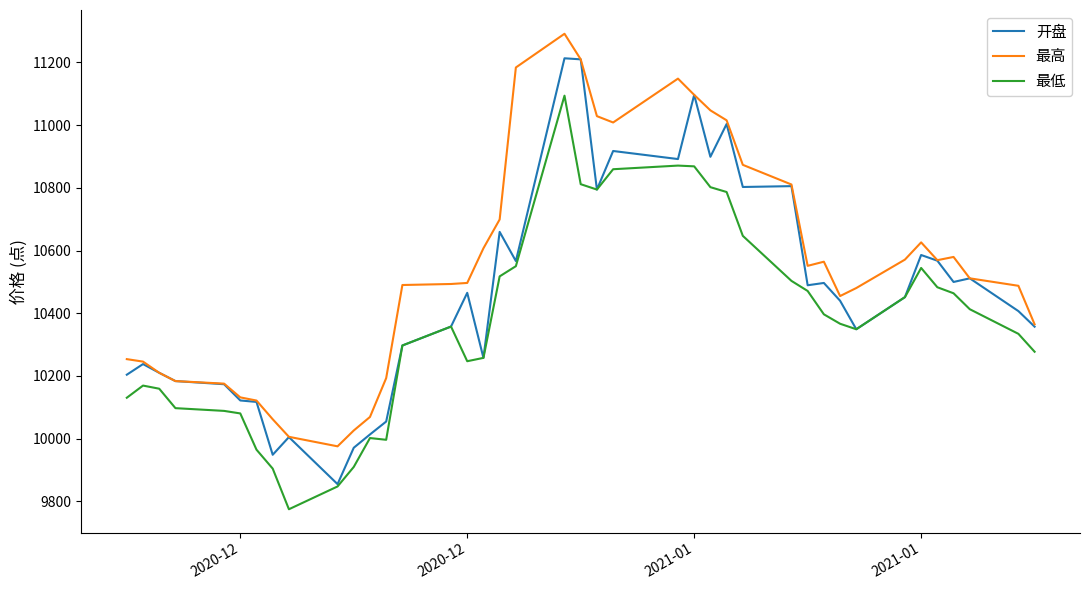

True or false: 最低 and 最高 intersect in this chart.

False